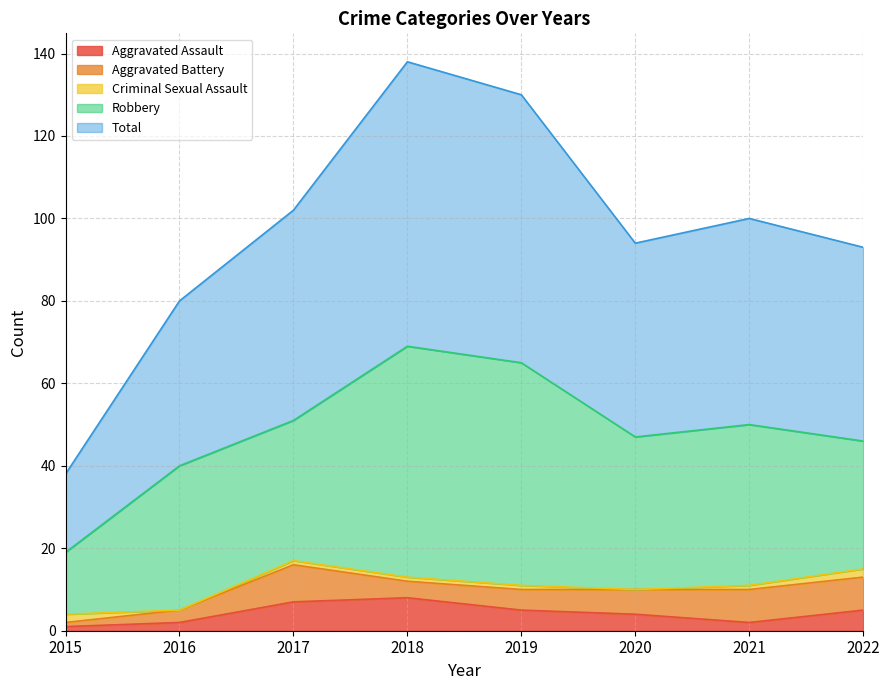

True or false: Total has a value of 5 at 2015.

False